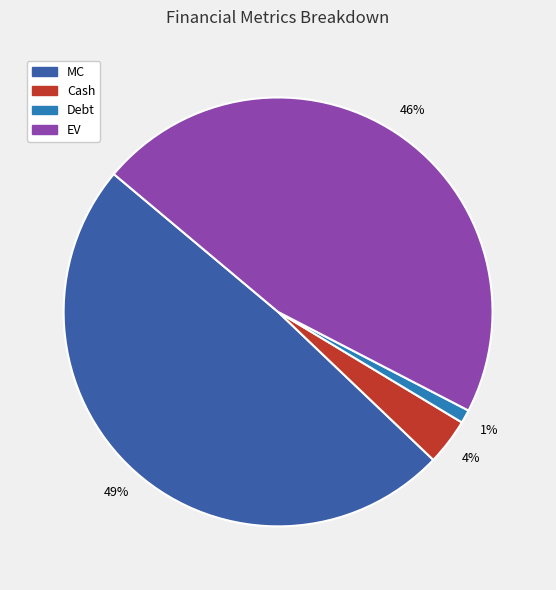

What percentage is the EV slice, to the nearest percent?

46%